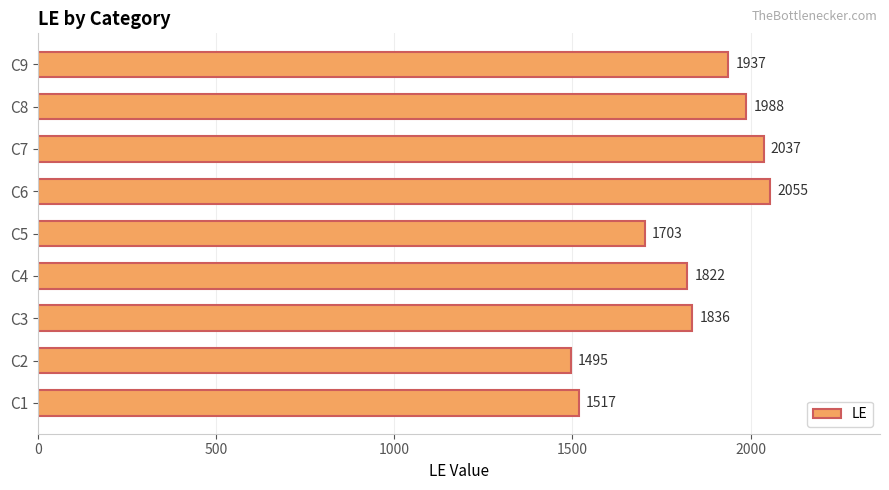

Approximately how many times larger is the value at C3 compared to C9?

0.9